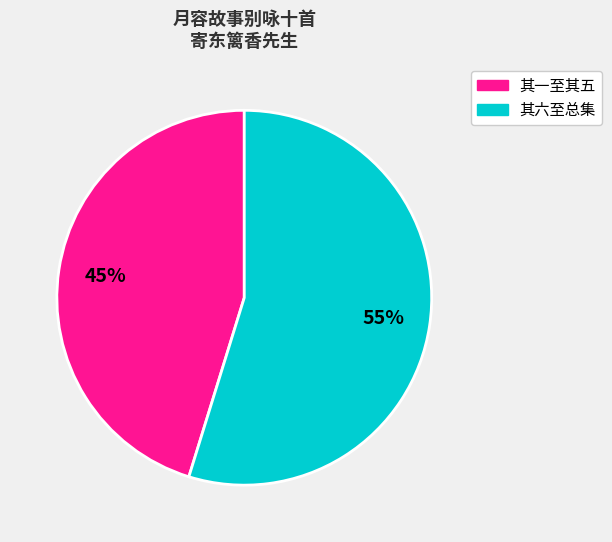

Is there any slice that represents more than half of the pie?

Yes